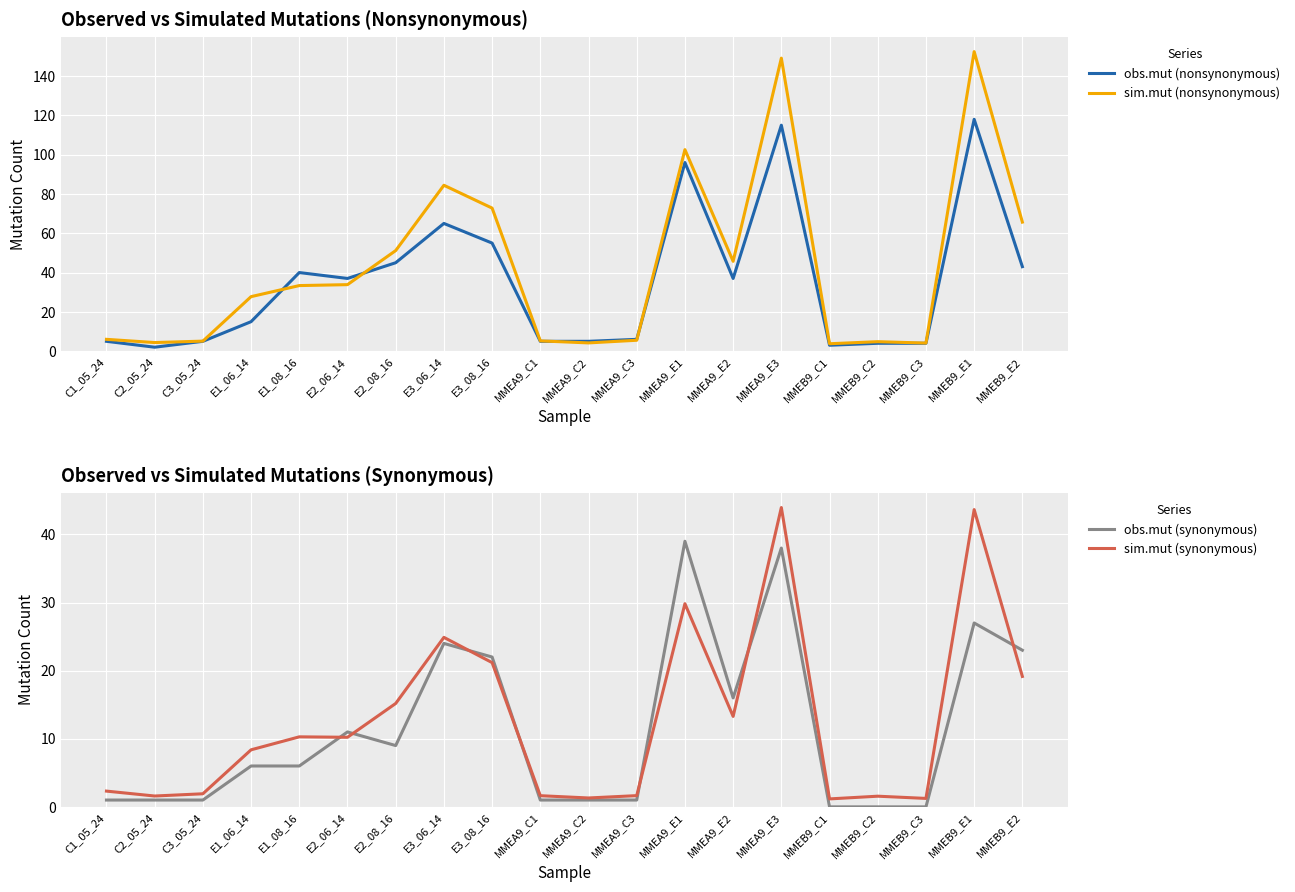

At which category does sim.mut (synonymous) reach its first local valley?

C2_05_24